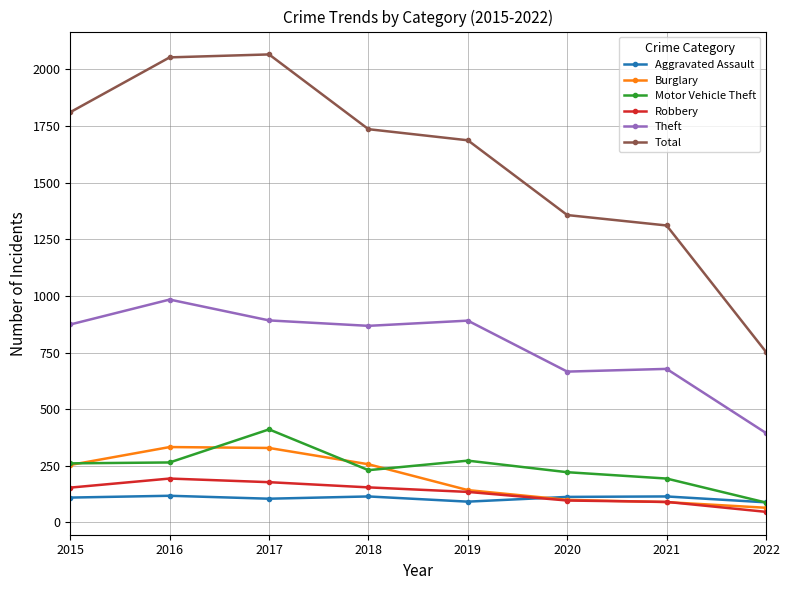

Which series has the widest spread of values?

Total